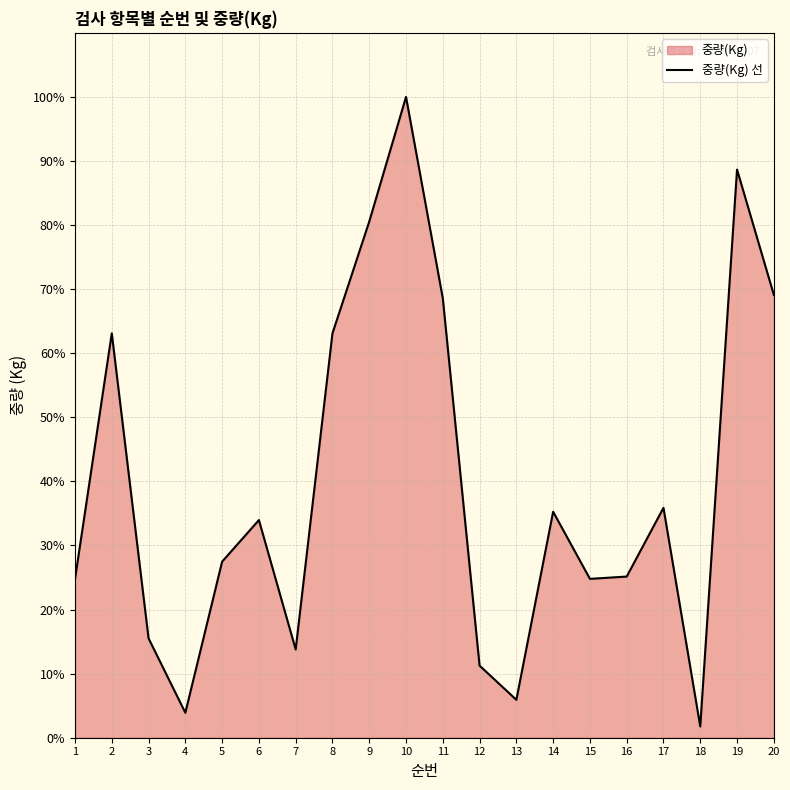

True or false: the data has more than 0 interior local peaks.

True